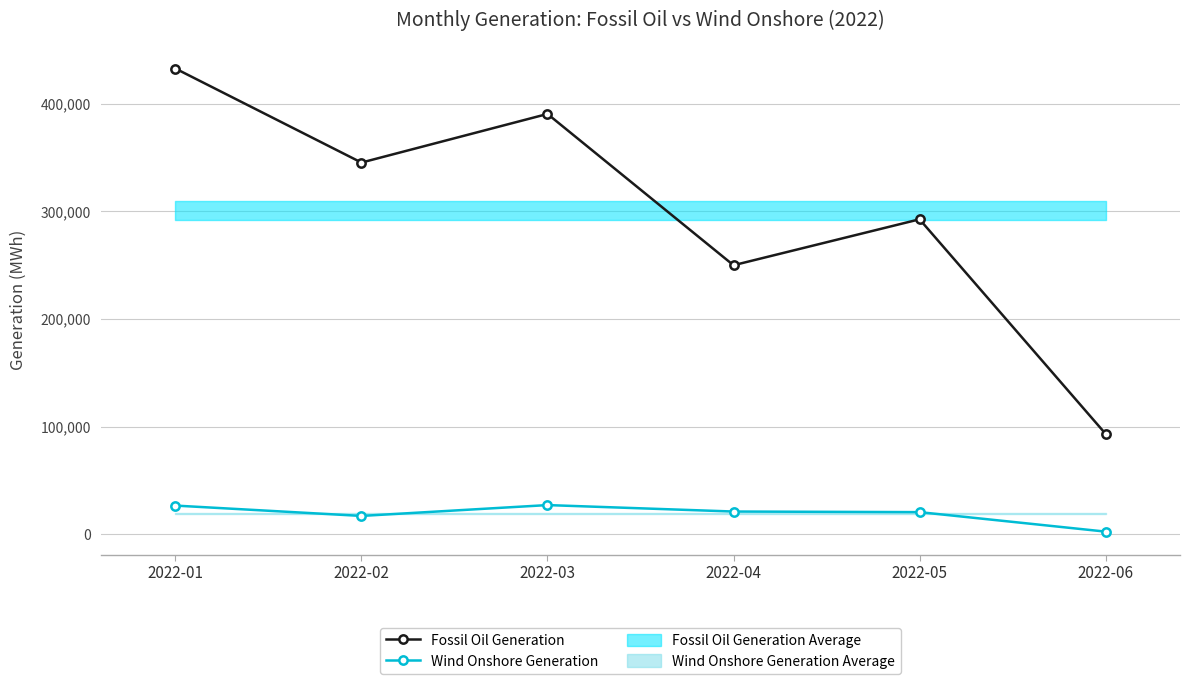

How many lines are shown in the chart?

2